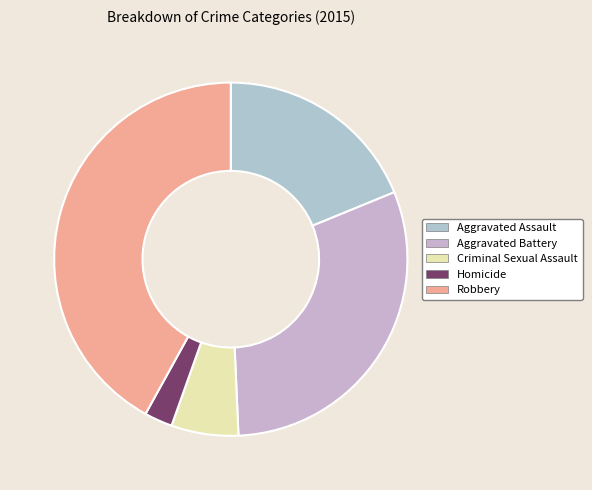

Rank the categories by value from lowest to highest.

Homicide, Criminal Sexual Assault, Aggravated Assault, Aggravated Battery, Robbery